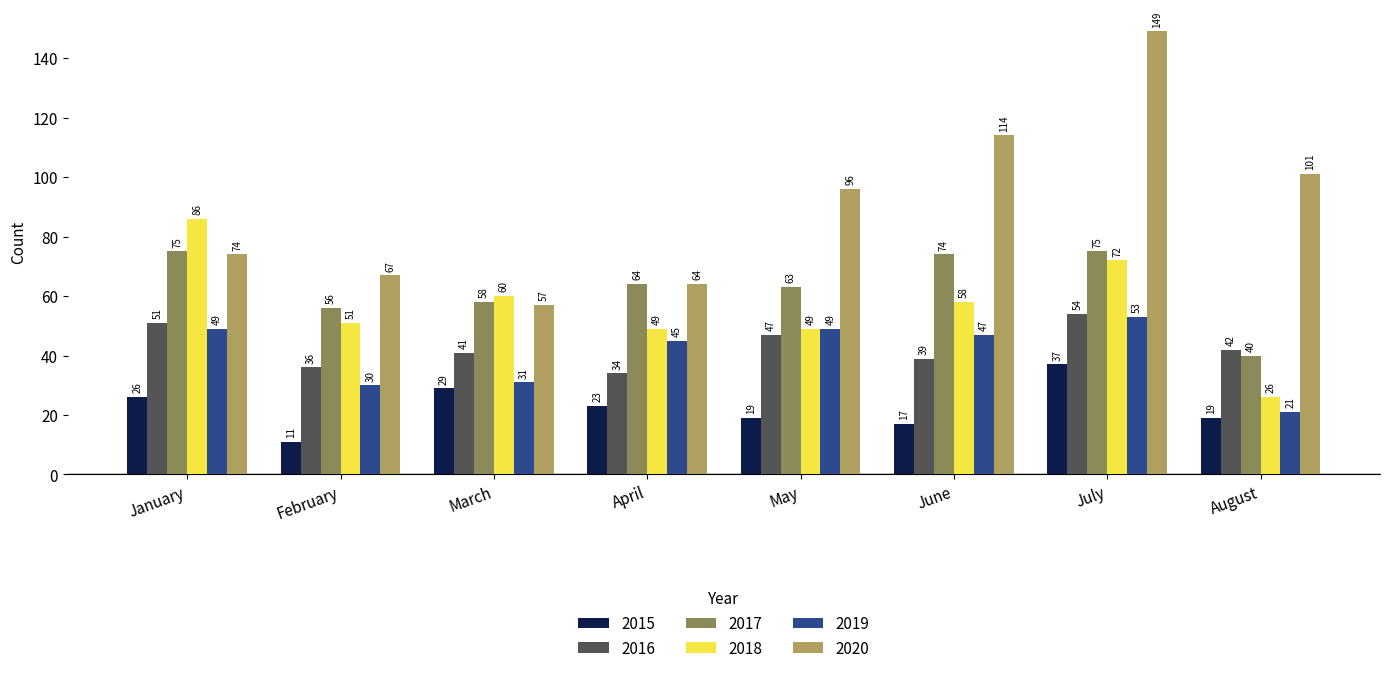

At which category is the sum across all series the highest?

July